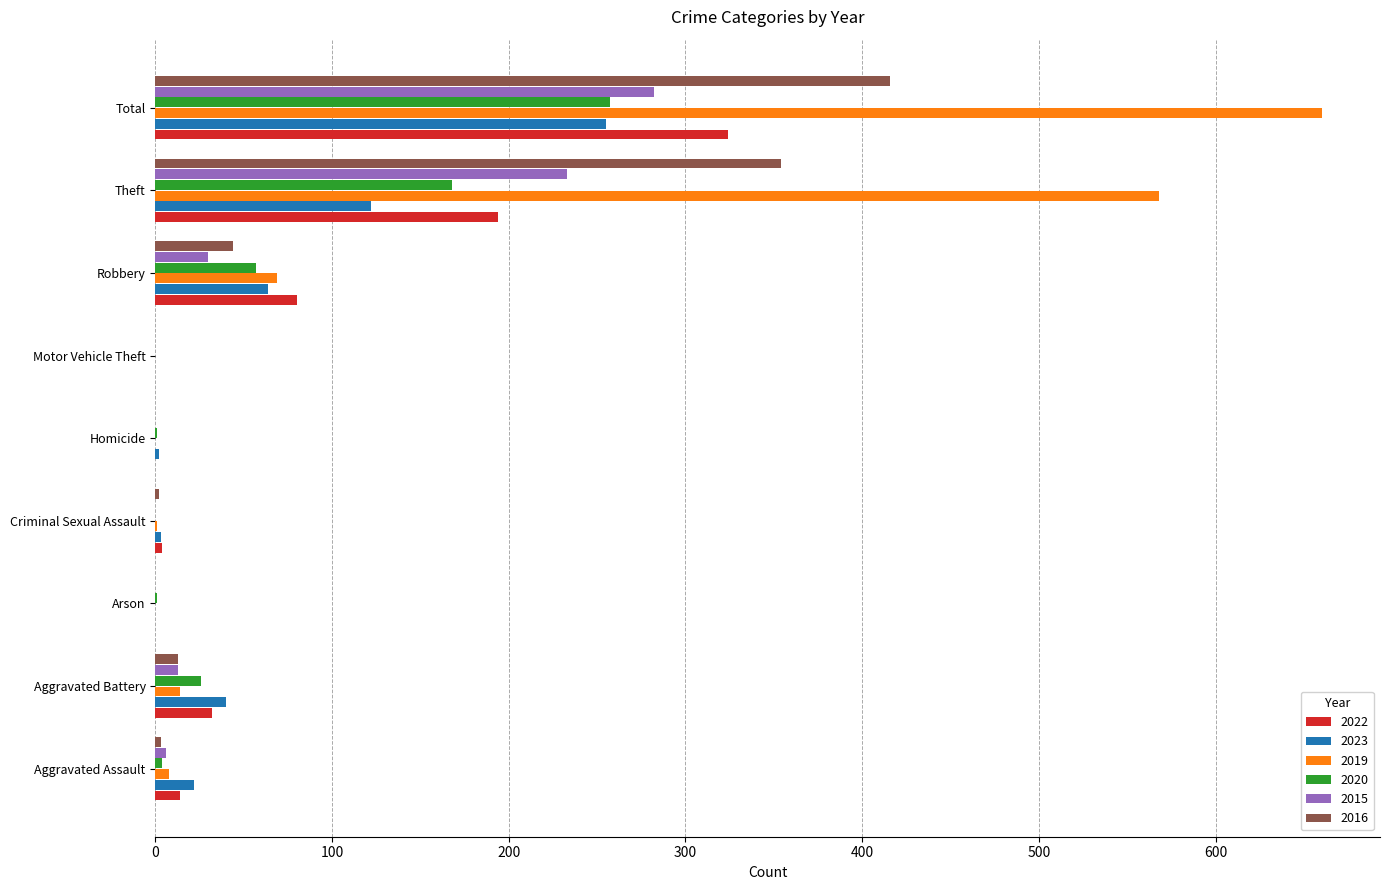

What is the sum of all 2016 values?

832